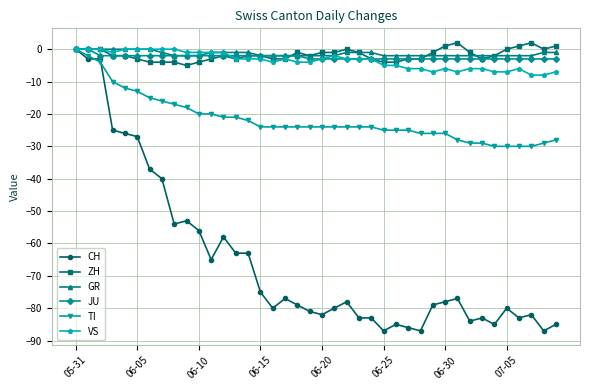

What is the minimum value for TI?

-30